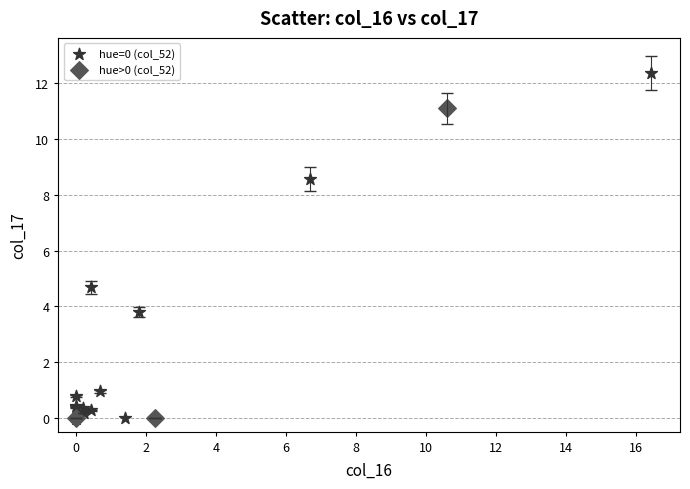

Which series has the largest Y range (max minus min)?

hue=0 (col_52)